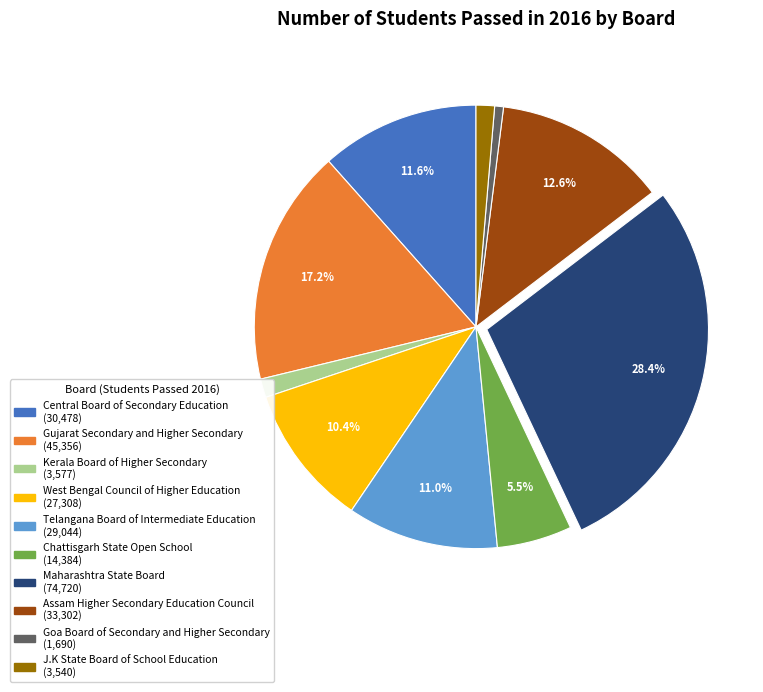

Approximately how many times larger is the value at Chattisgarh State Open School compared to Gujarat Secondary and Higher Secondary?

0.3